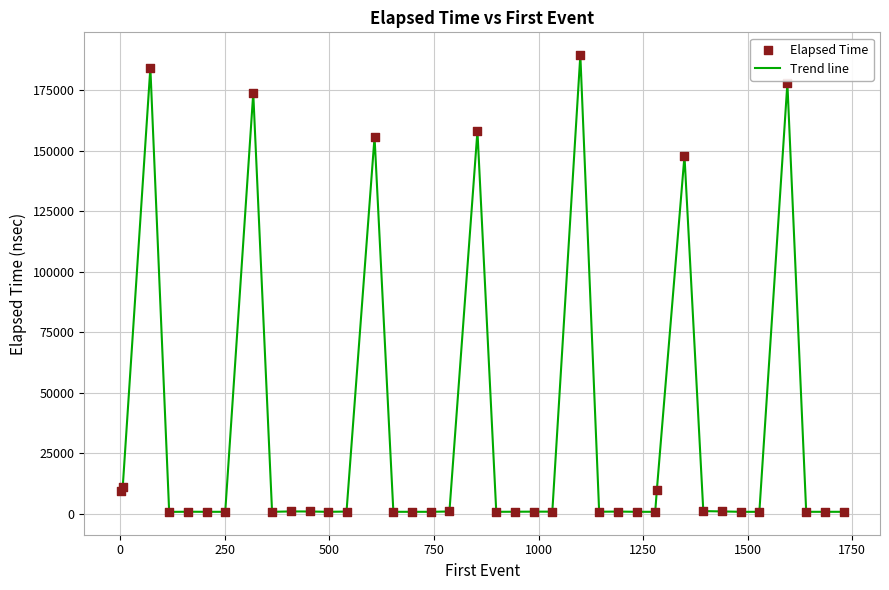

What is the greatest value displayed?

189536